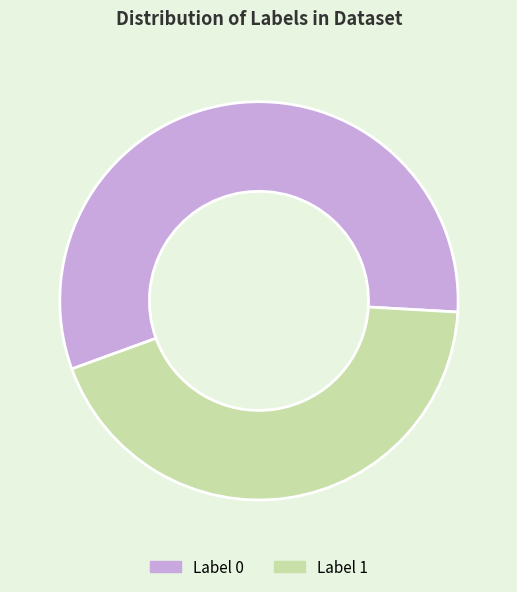

Combined, do Label 0 and Label 1 account for over 50%?

Yes